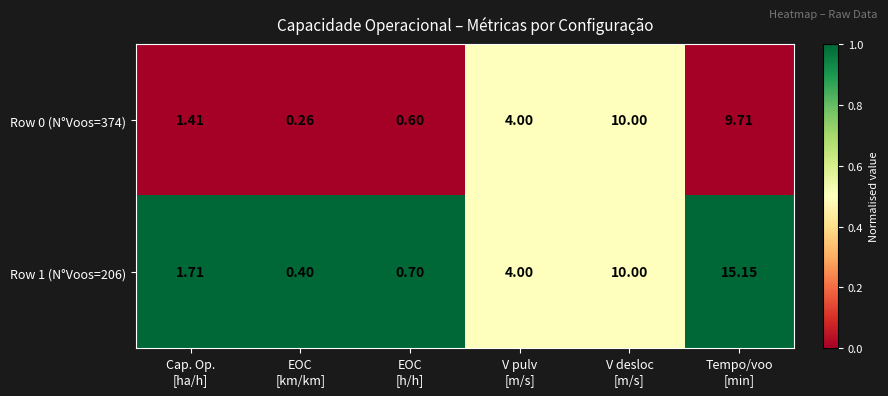

Rank the series by their maximum value, from highest to lowest.

Row 1 (N°Voos=206), Row 0 (N°Voos=374)